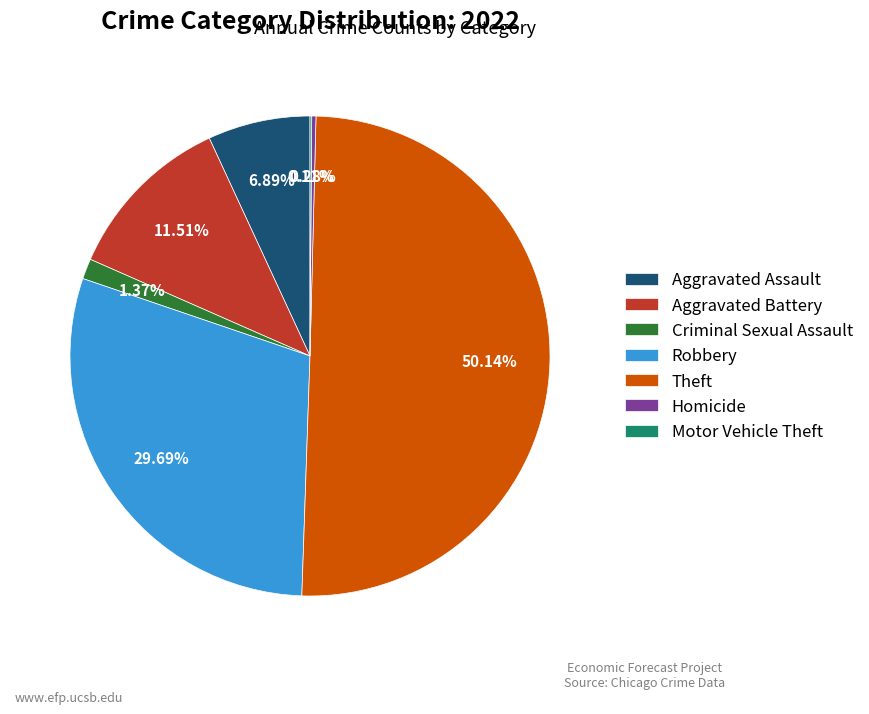

Which category accounts for the majority?

Theft